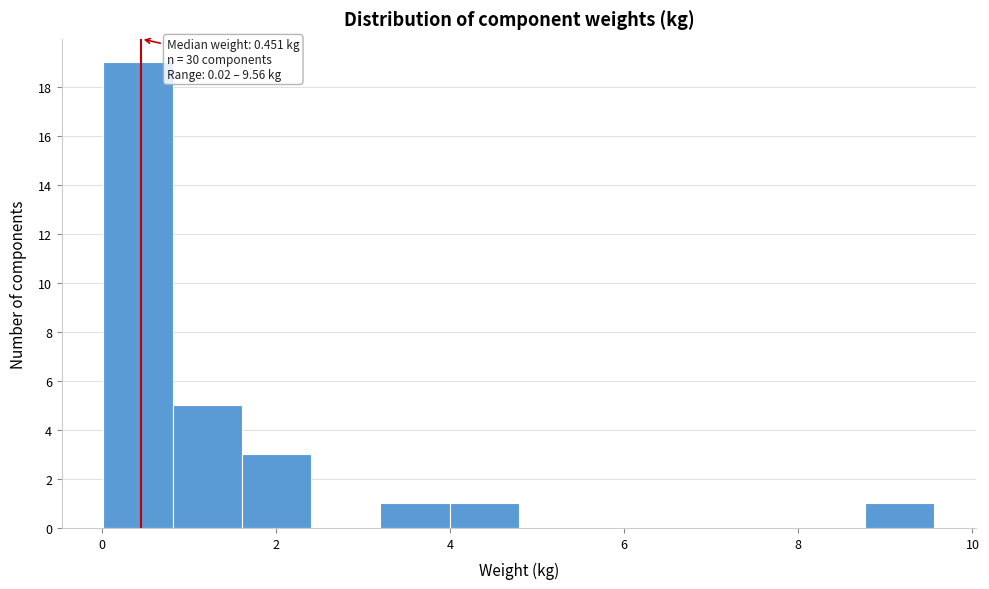

Around what value on the x-axis is the tallest bar? Give the approximate position of its centre, as read against the axis.

0.4